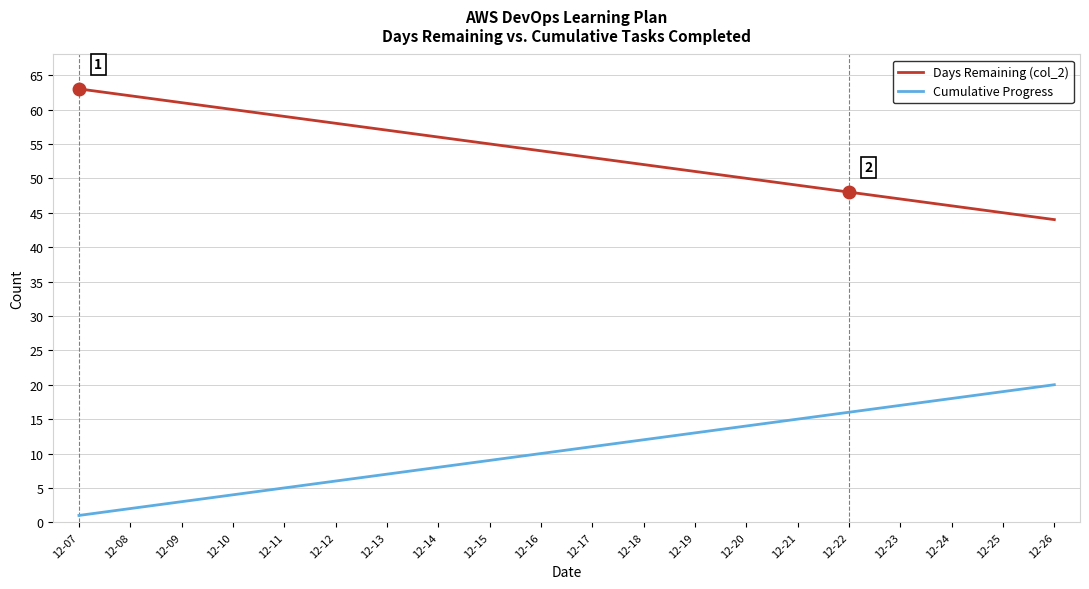

List the labels in order of Days Remaining (col_2) value, largest first.

12-07, 12-08, 12-09, 12-10, 12-11, 12-12, 12-13, 12-14, 12-15, 12-16, 12-17, 12-18, 12-19, 12-20, 12-21, 12-22, 12-23, 12-24, 12-25, 12-26